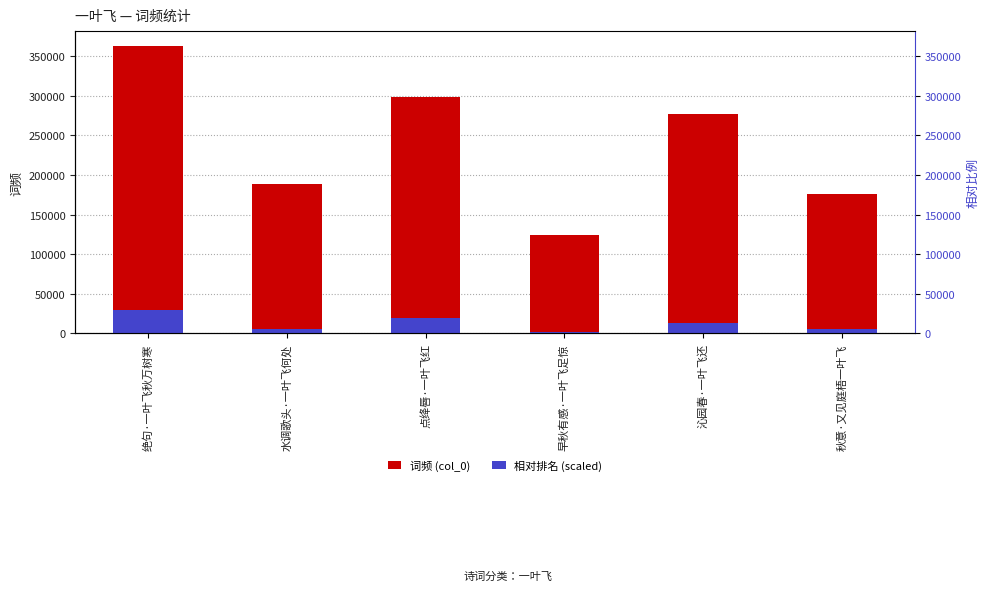

Between 沁园春·一叶飞还 and 水调歌头·一叶飞何处, which is larger?

沁园春·一叶飞还